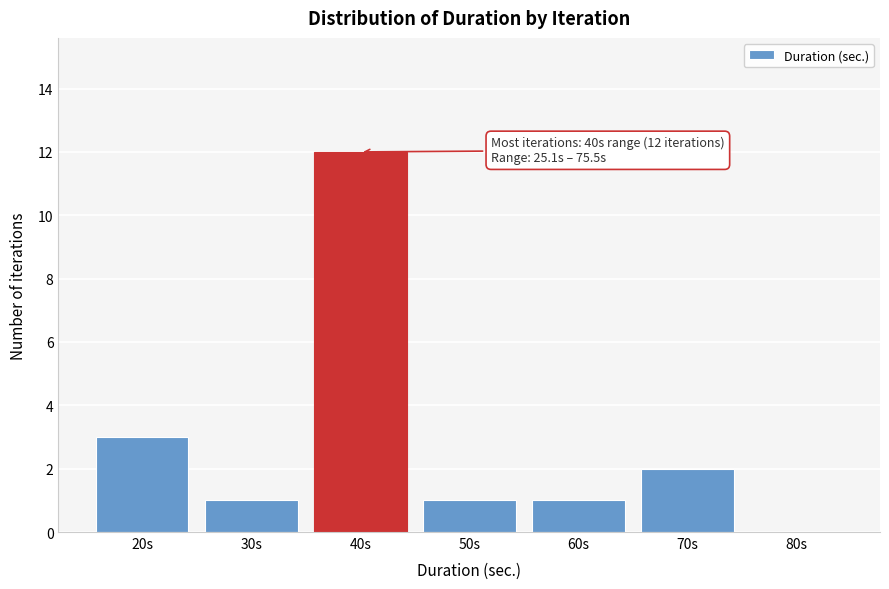

Reading left to right, list all the values displayed in this chart.

20s=3	30s=1	40s=12	50s=1	60s=1	70s=2	80s=0